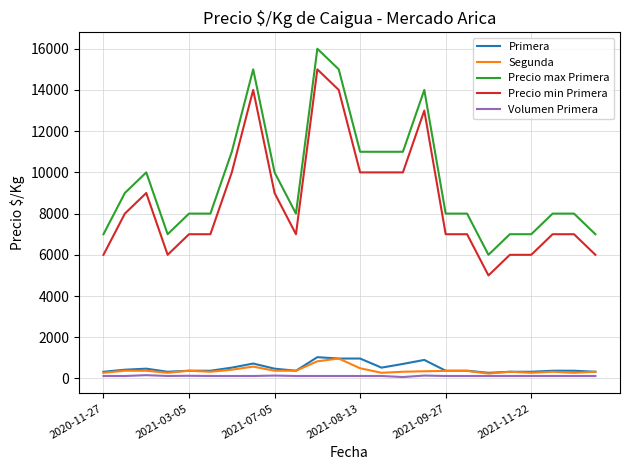

True or false: Precio min Primera and Precio max Primera intersect in this chart.

False